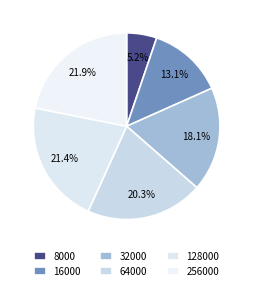

To the nearest percent, what is the difference between the largest and smallest slice percentages?

17%